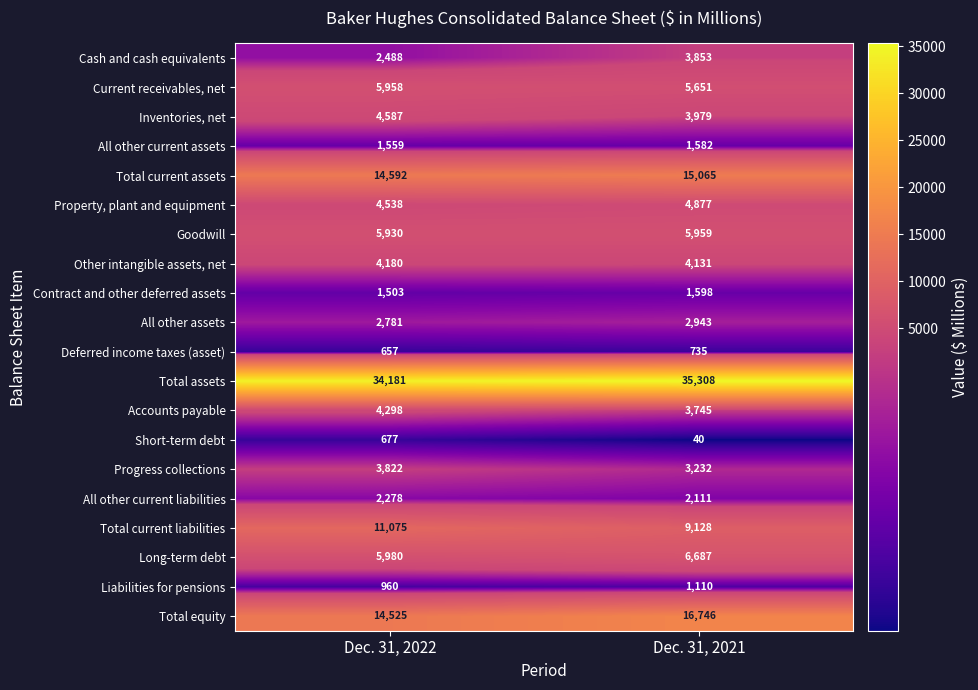

Which series has the widest spread of values?

Total equity